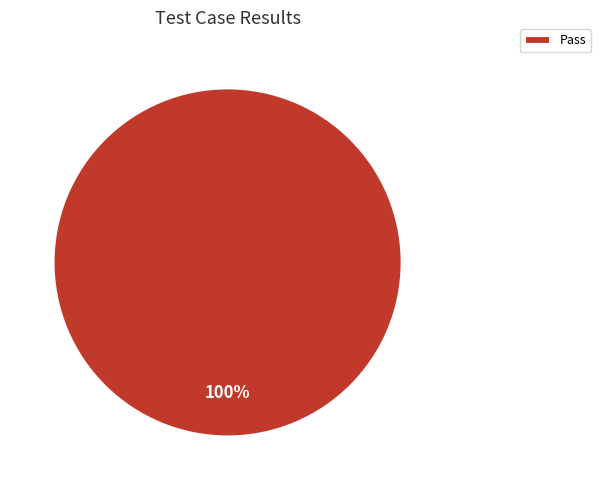

Rank the categories by value from highest to lowest.

Pass